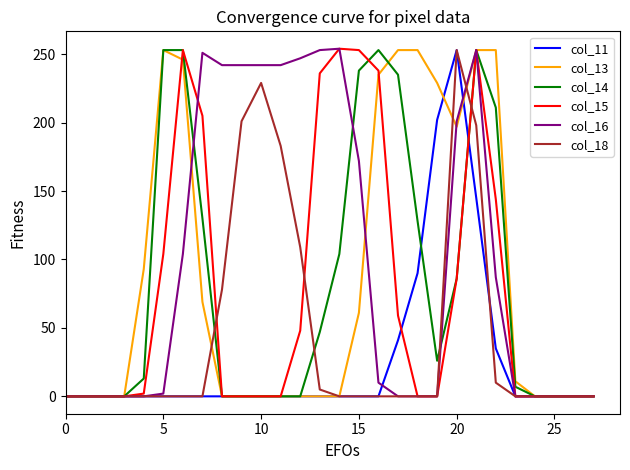

How many lines are shown in the chart?

6